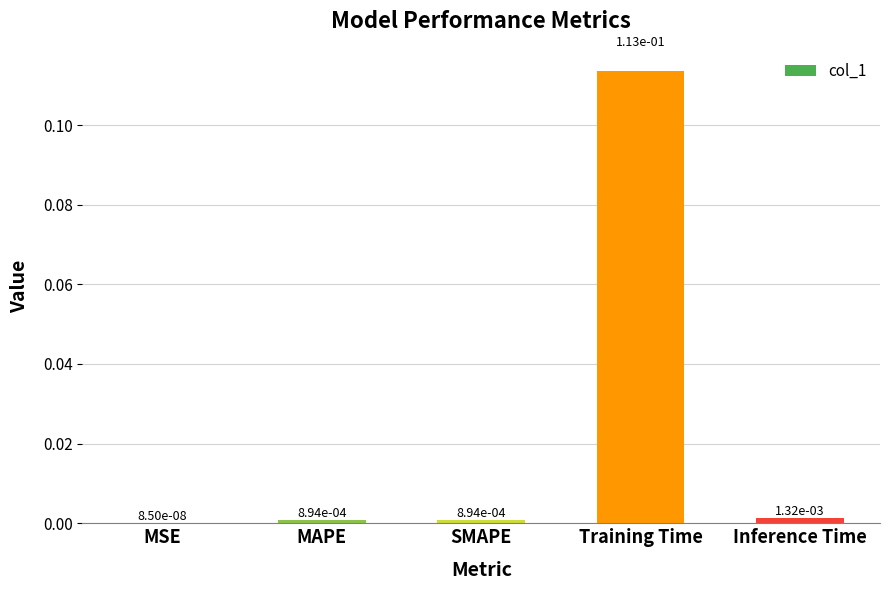

Which label corresponds to the largest value in the chart?

Training Time